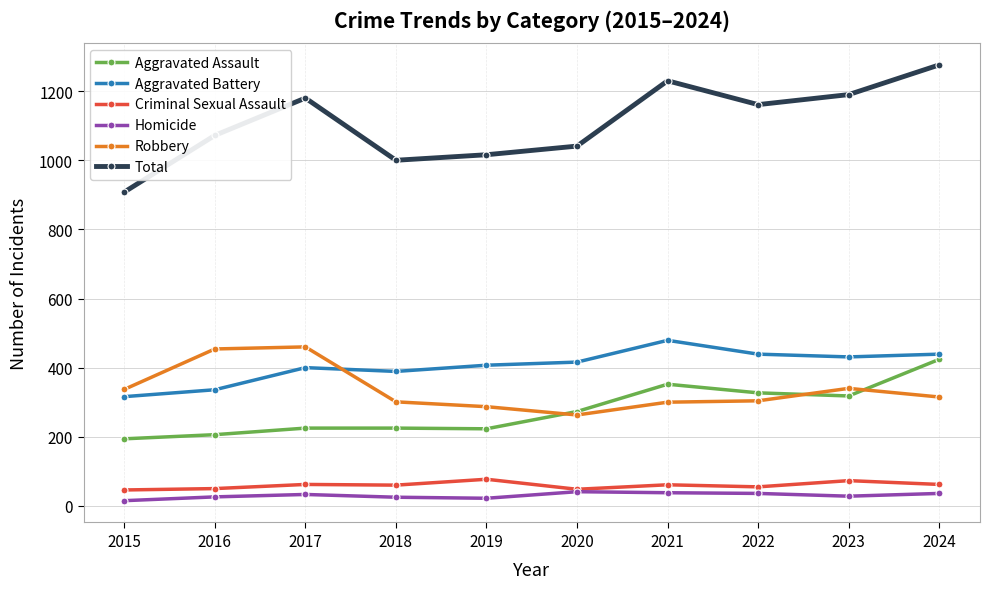

Which series has the largest total across all categories?

Total